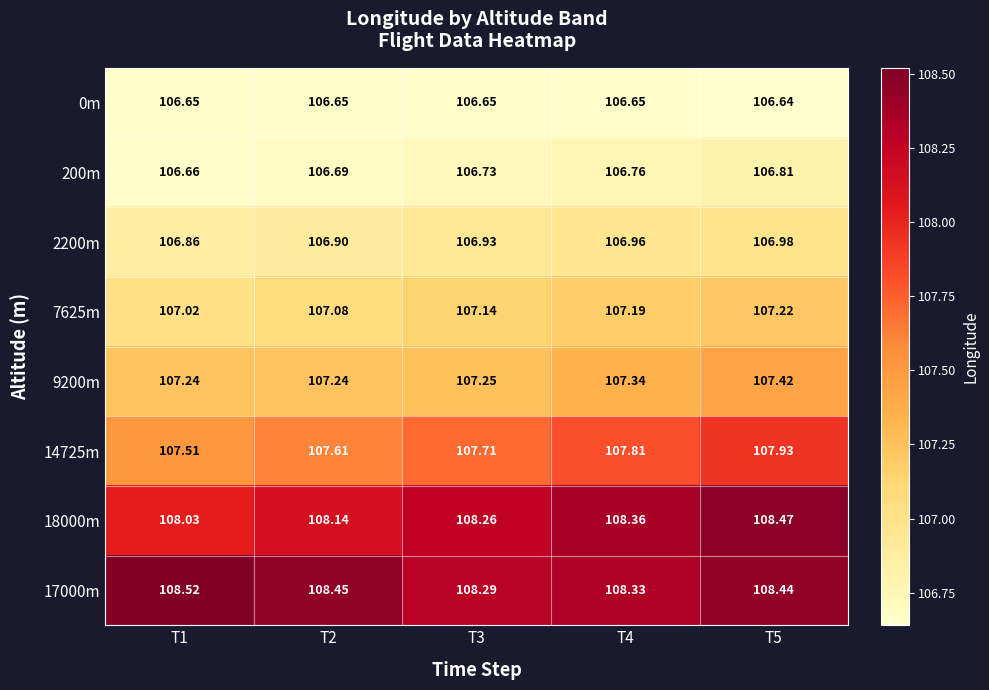

What is the greatest value displayed?

108.5